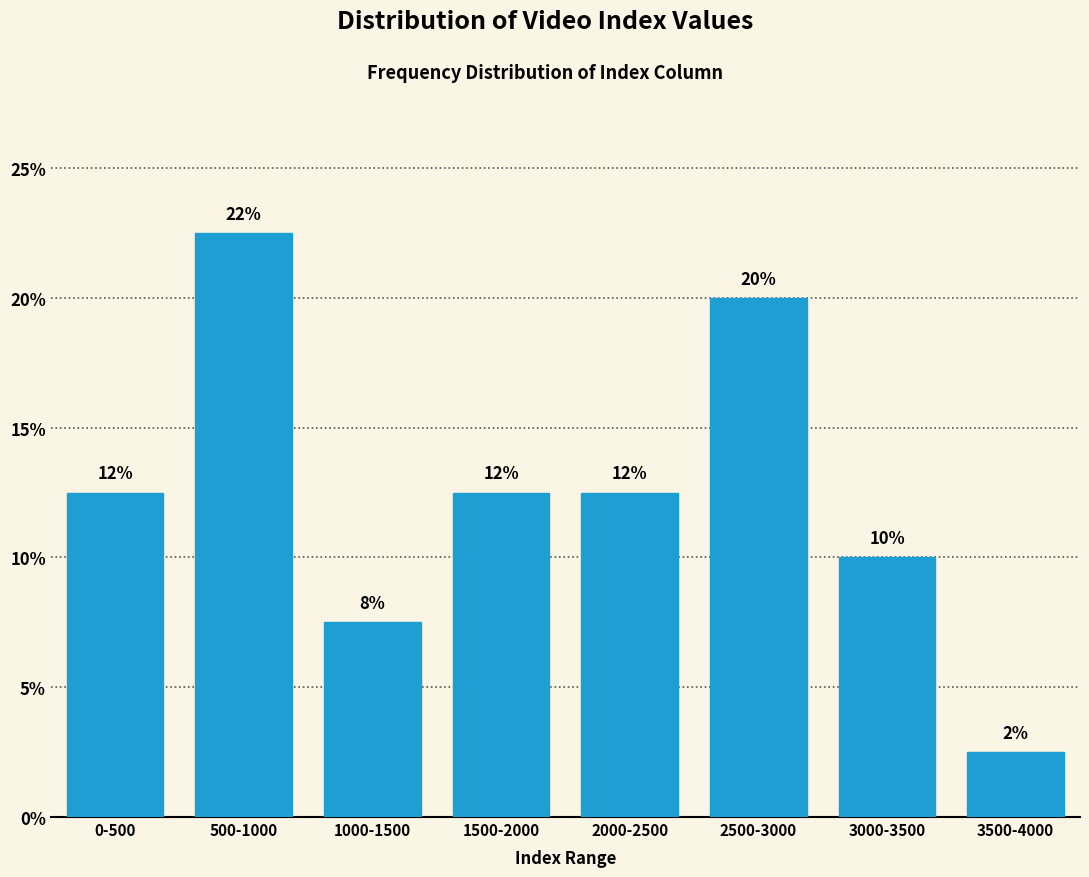

Are the bars horizontal?

No